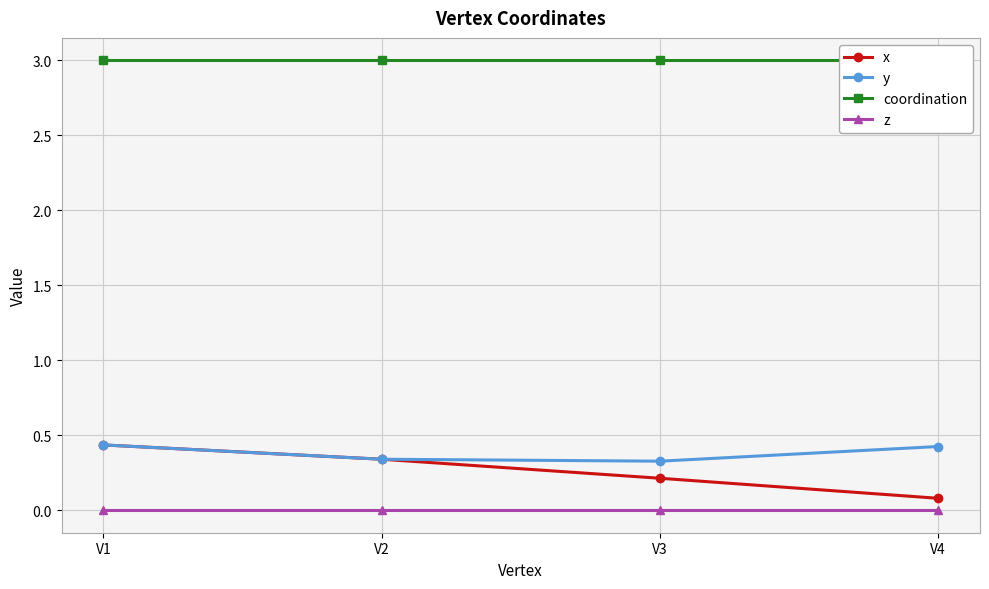

Reading left to right, list all the values displayed in this chart.

x: 0.4	0.3	0.2	0.1
y: 0.4	0.3	0.3	0.4
coordination: 3.0	3.0	3.0	3.0
z: 0.0	0.0	0.0	0.0